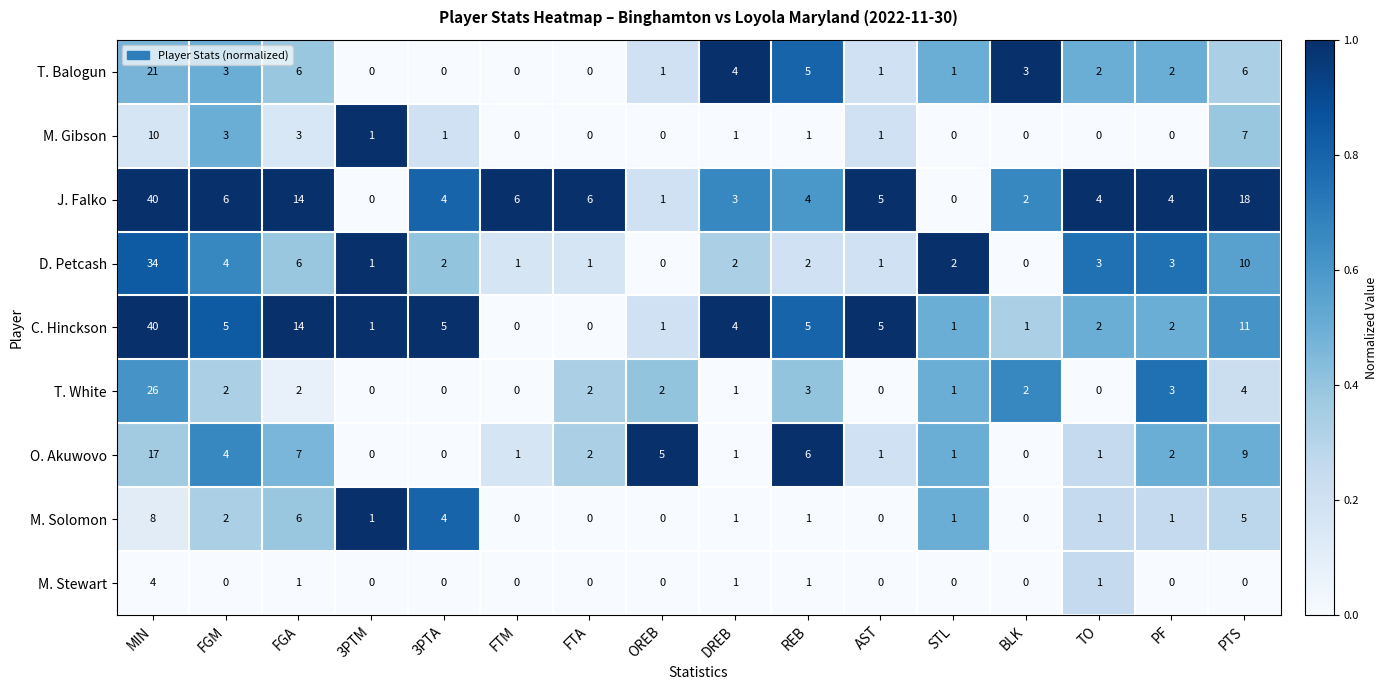

What is the difference between the highest and lowest values at DREB?

3